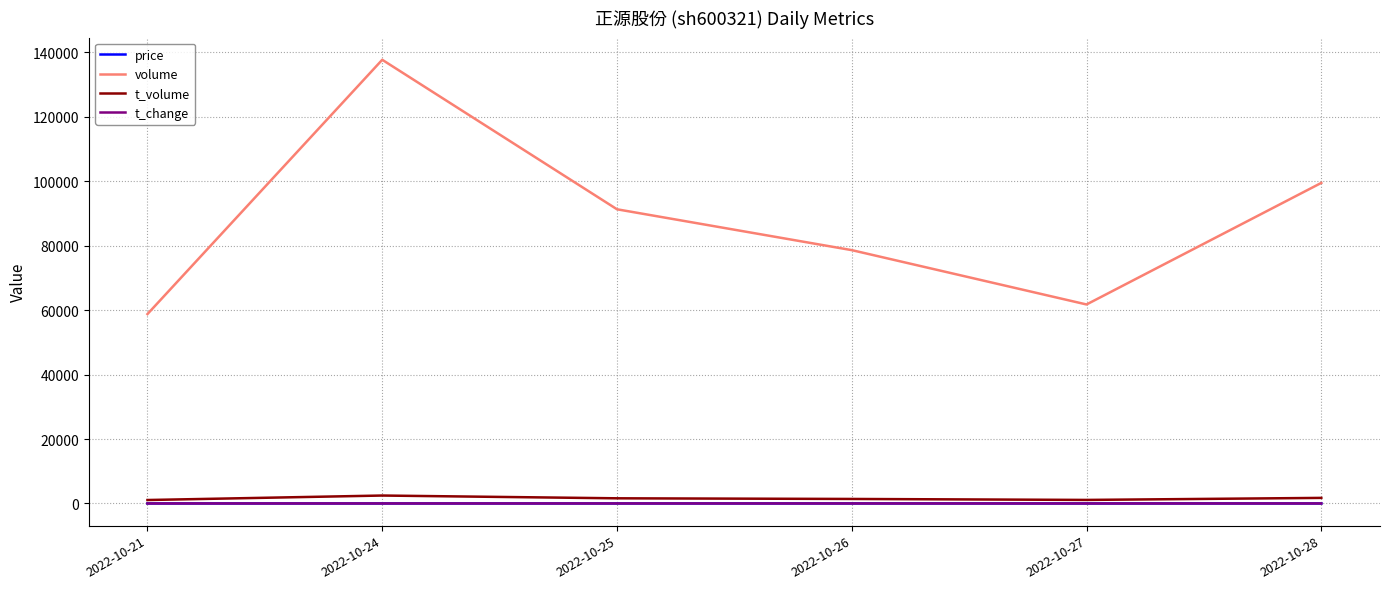

Between 2022-10-21 and 2022-10-24, which series saw the biggest shift?

volume